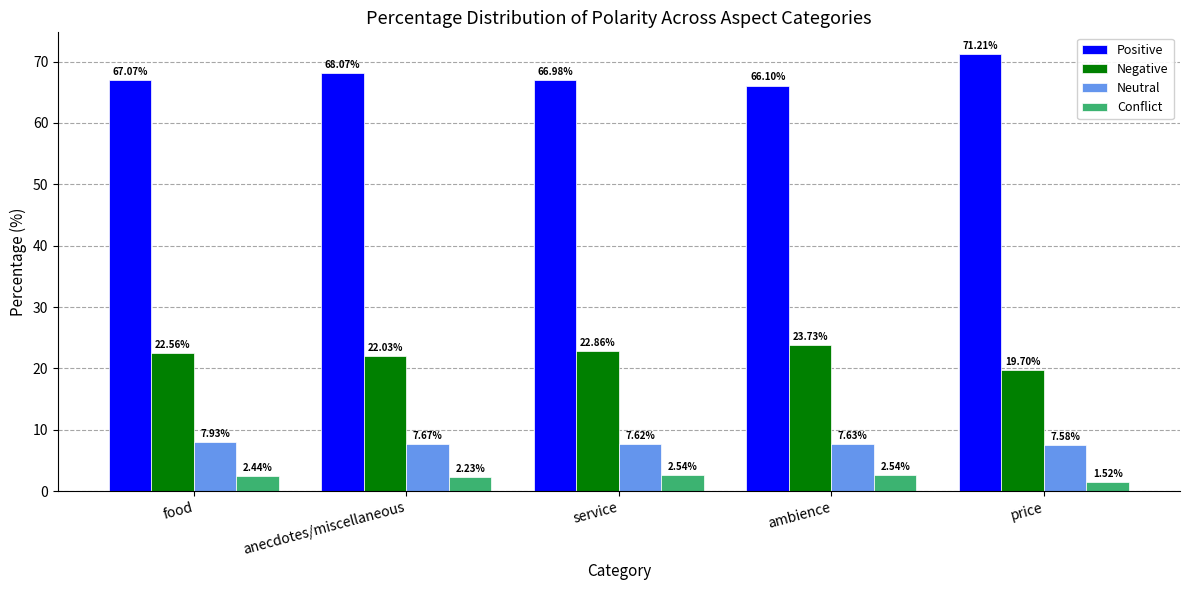

At which label is Conflict closest to 2?

anecdotes/miscellaneous